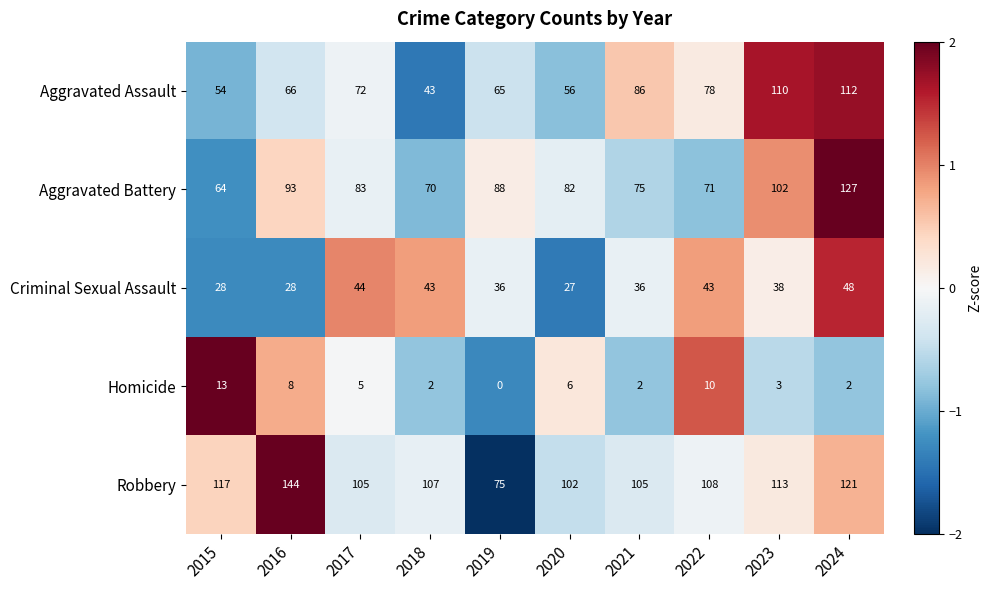

What is the approximate value of Aggravated Assault at 2016?

66